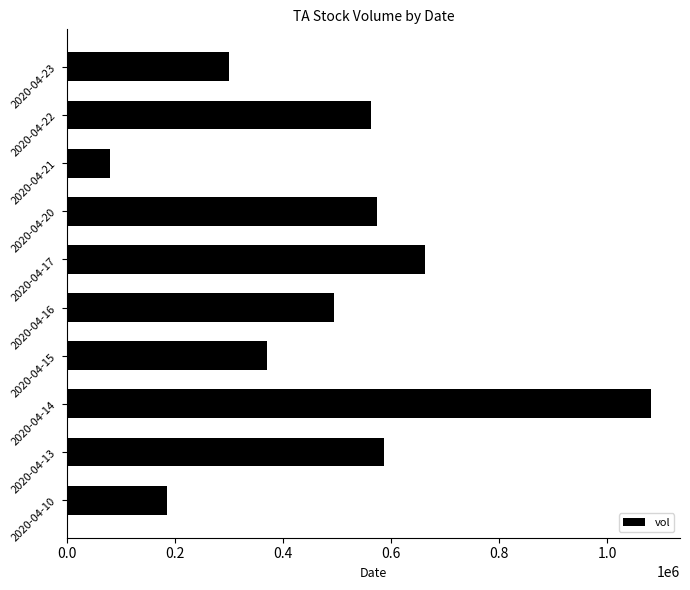

What is the average value?

489290